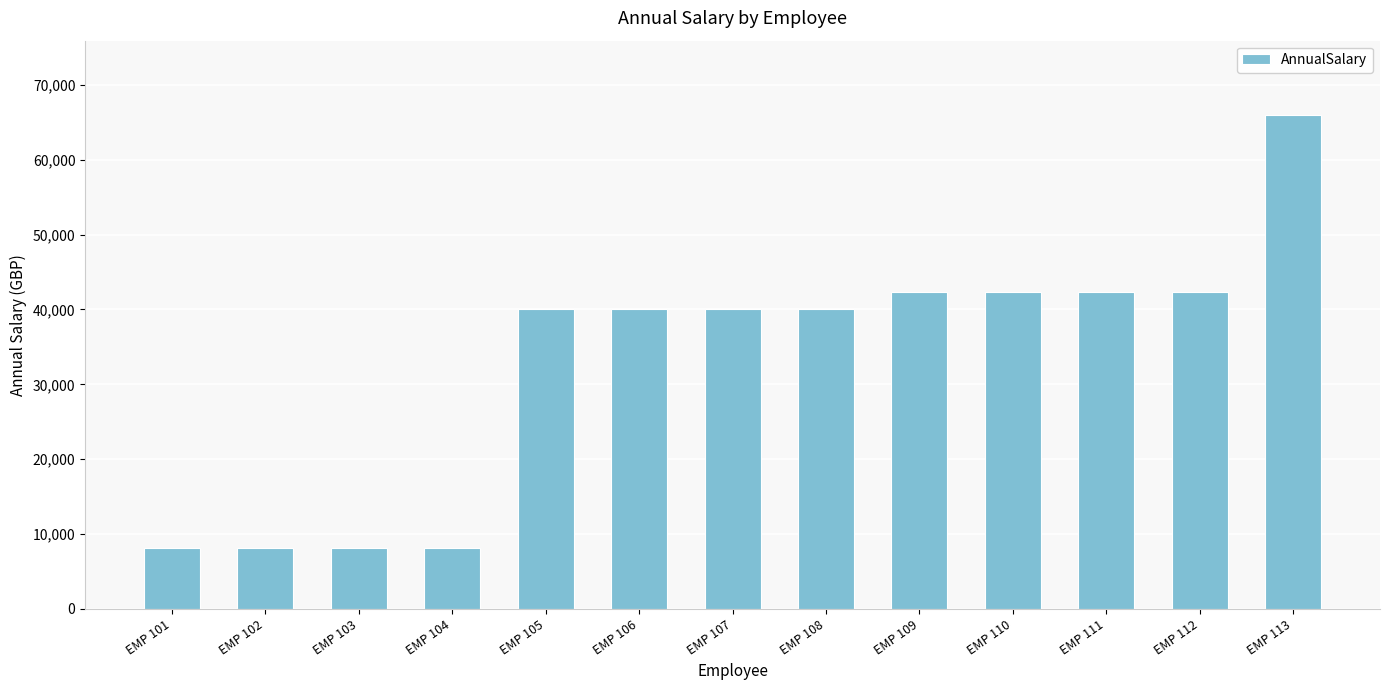

How many distinct data groups are displayed?

1